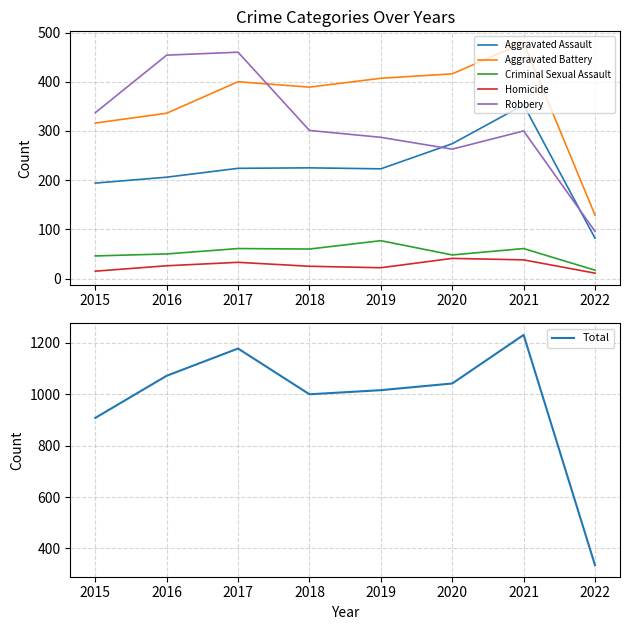

Reading right to left, extract all data points from this chart.

Aggravated Assault: 82	353	274	223	225	224	206	194
Aggravated Battery: 129	479	416	407	389	400	336	316
Criminal Sexual Assault: 17	61	48	77	60	61	50	46
Homicide: 11	38	41	22	25	33	26	15
Robbery: 96	300	263	287	301	460	454	337
Total: 335	1231	1042	1016	1000	1178	1072	908